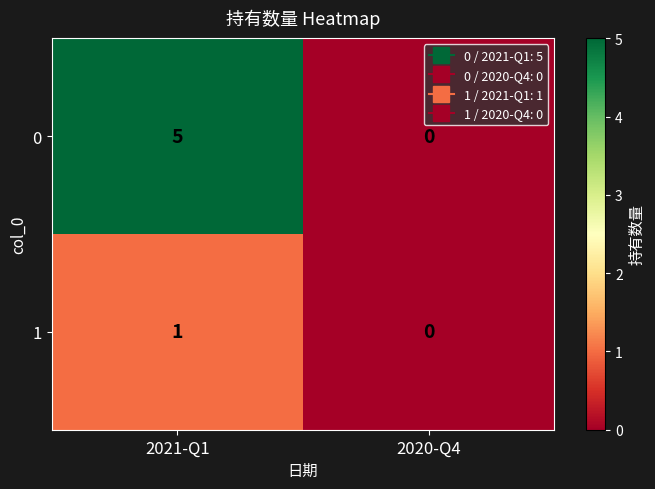

Which label corresponds to the largest value in the chart?

2021-Q1